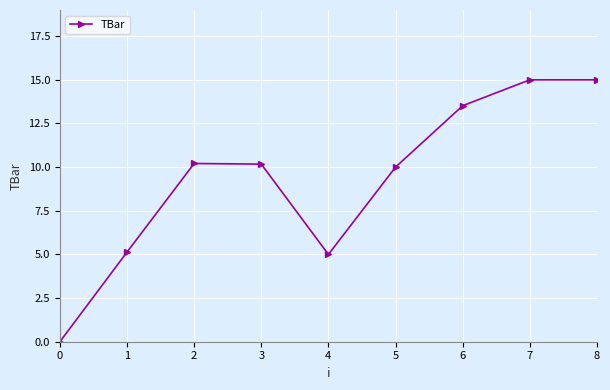

What is the difference between the maximum and second lowest values?

10.0